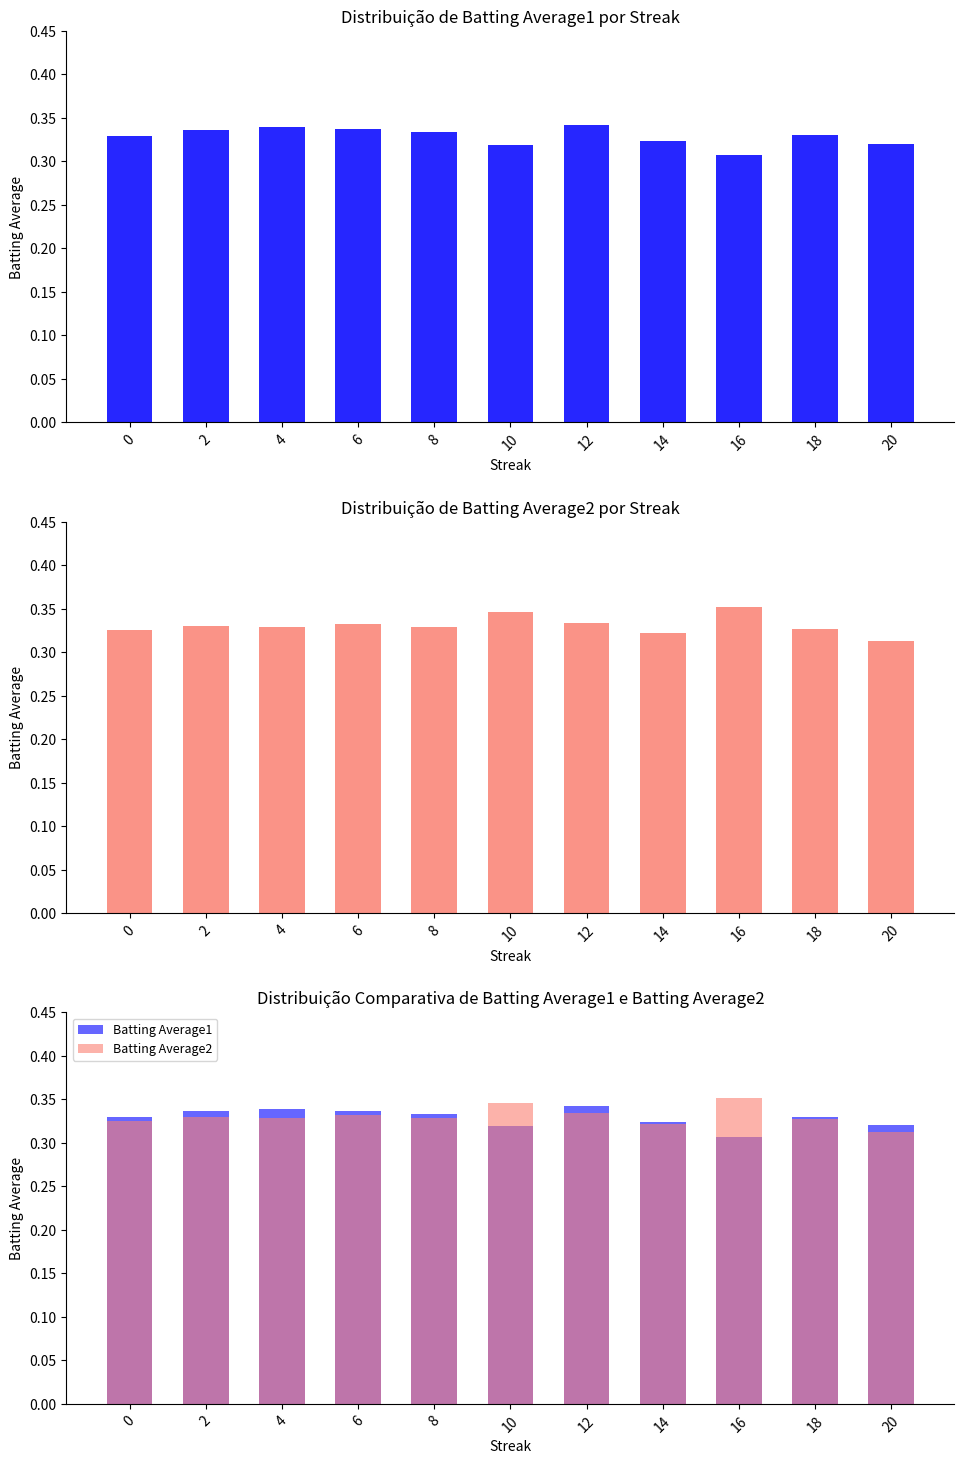

Reading left to right, transcribe all the data shown in this chart.

Batting Average1: 0=0.3	2=0.3	4=0.3	6=0.3	8=0.3	10=0.3	12=0.3	14=0.3	16=0.3	18=0.3	20=0.3
Batting Average2: 0=0.3	2=0.3	4=0.3	6=0.3	8=0.3	10=0.3	12=0.3	14=0.3	16=0.4	18=0.3	20=0.3